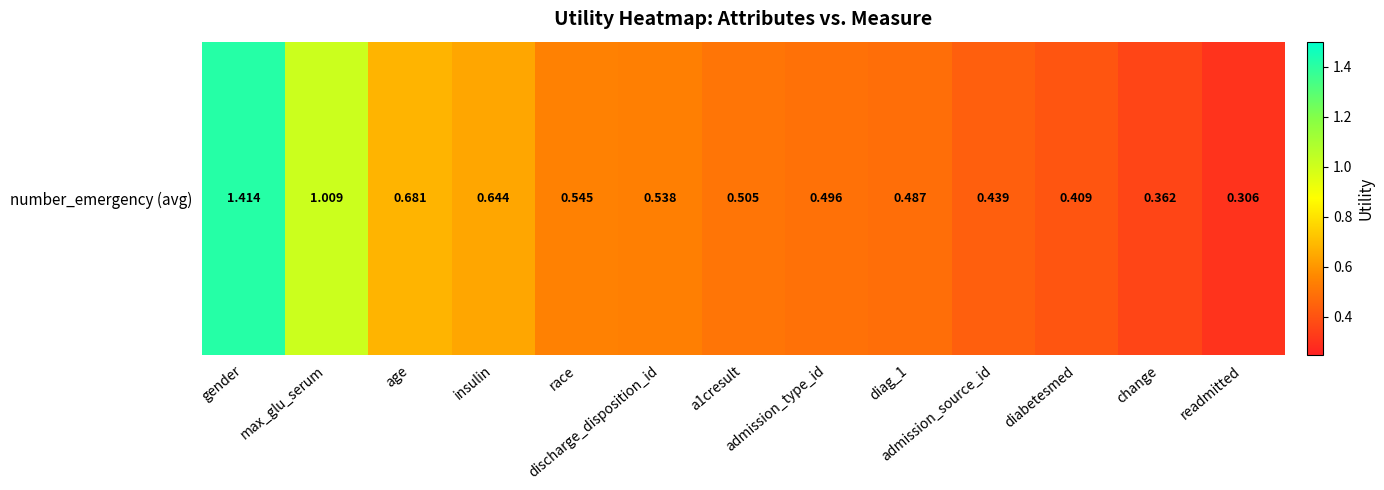

At which category does the chart reach its peak across all series?

gender